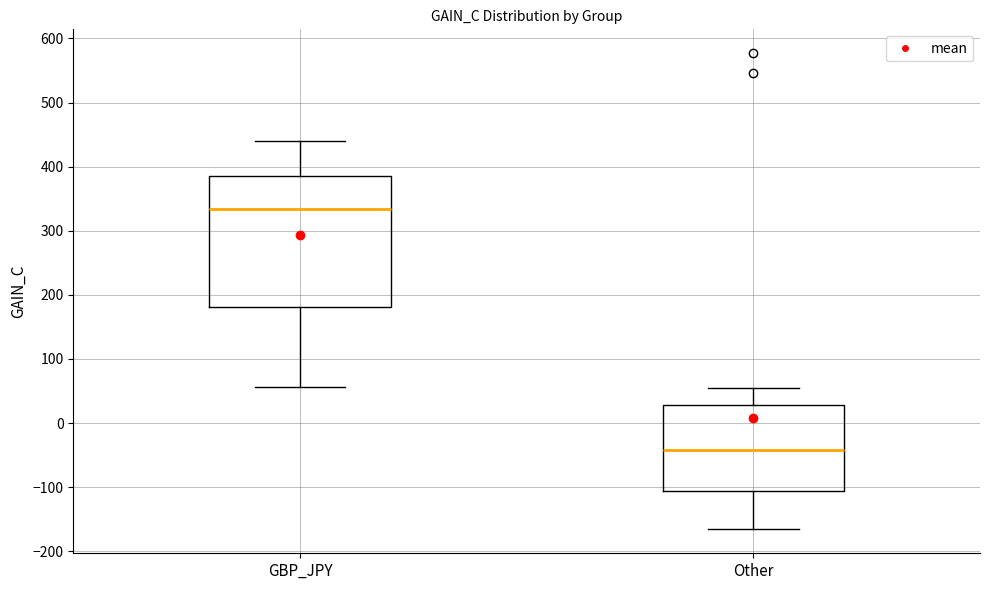

Which box's median line is the lowest?

Other